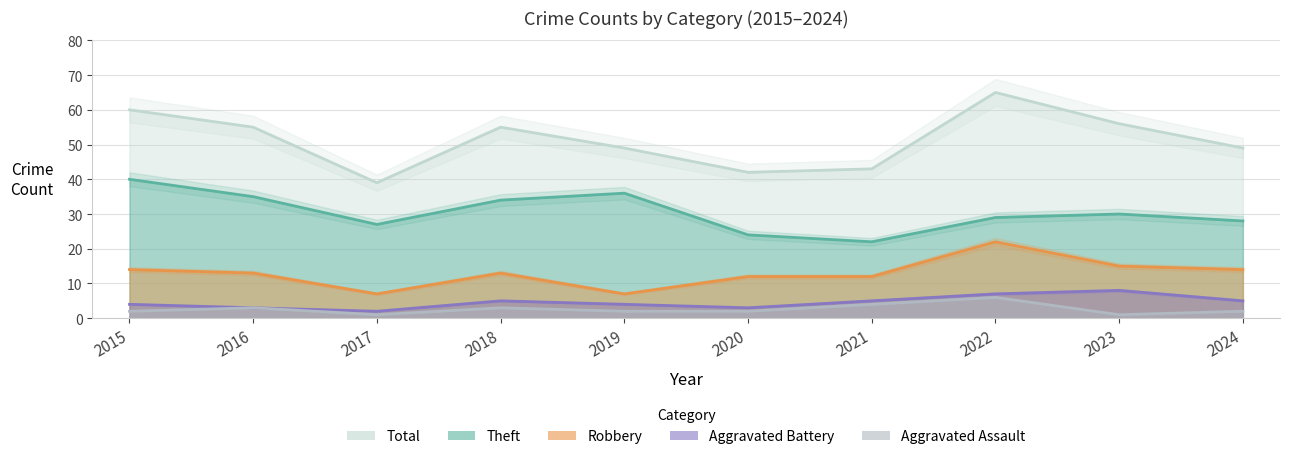

Is the value of Aggravated Battery at 2023 greater than the value of Total at 2016?

No